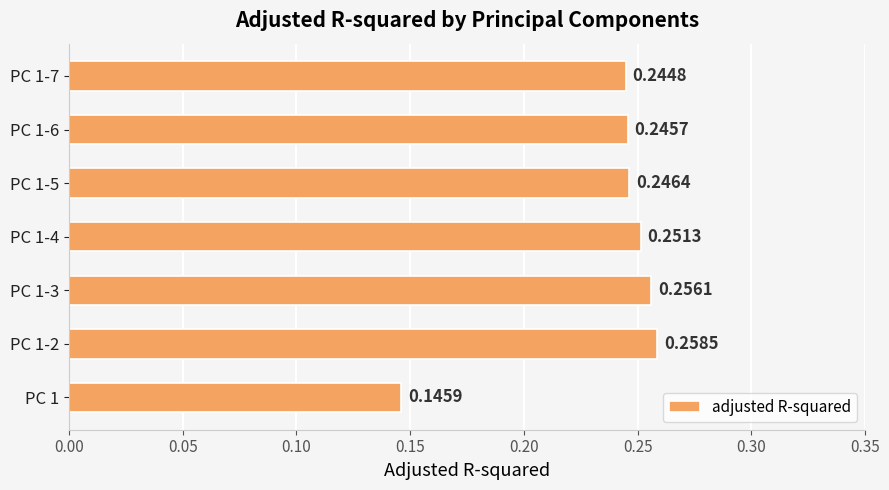

How many bars are there in total?

7